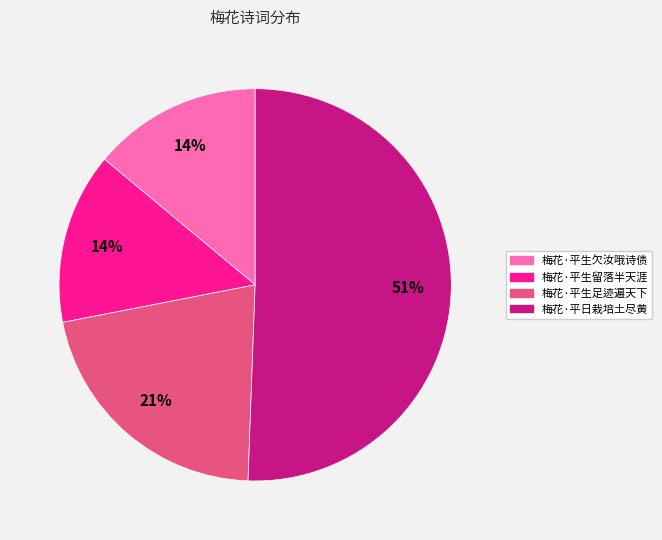

Is the sum of 梅花·平生留落半天涯 and 梅花·平生足迹遍天下 greater than half?

No